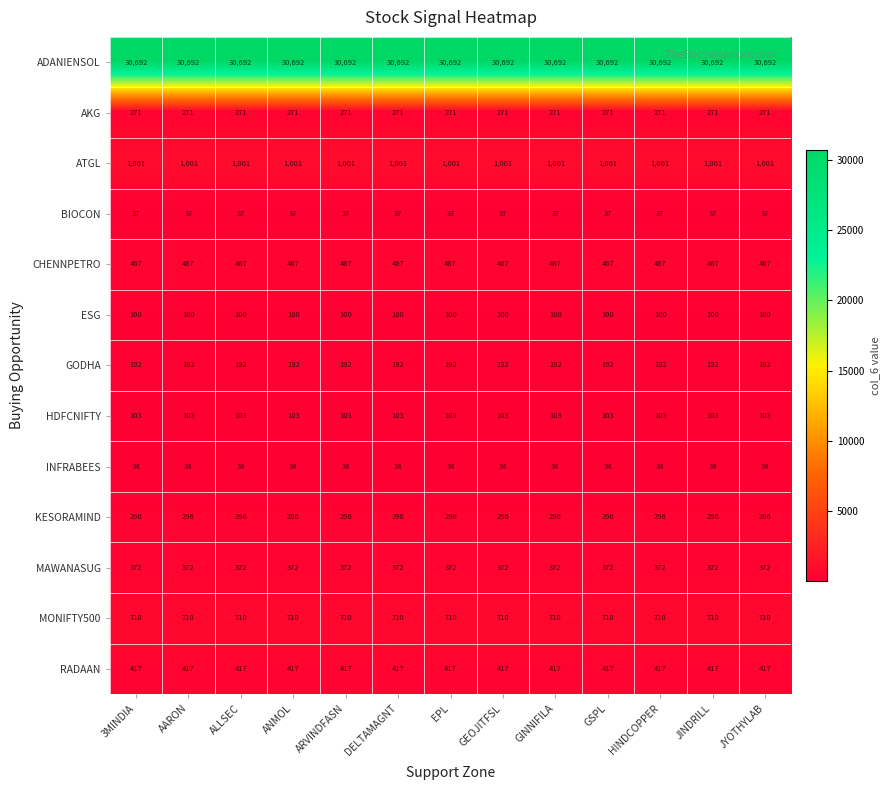

What is the total value across all series at ARVINDFASN?

34692